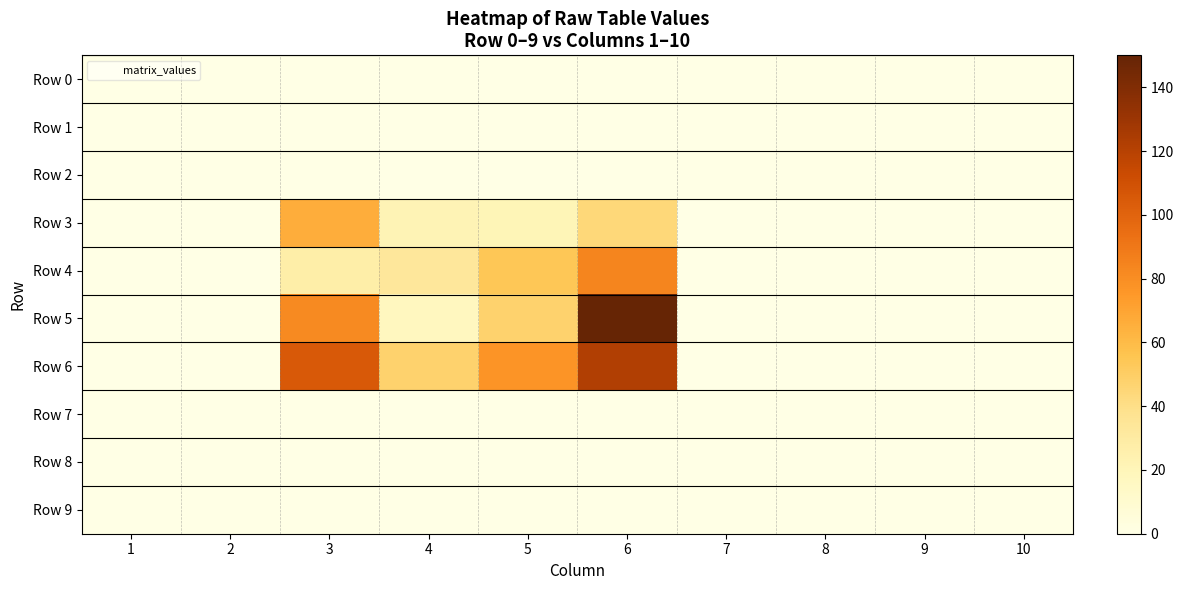

What is the maximum value shown in the chart?

150